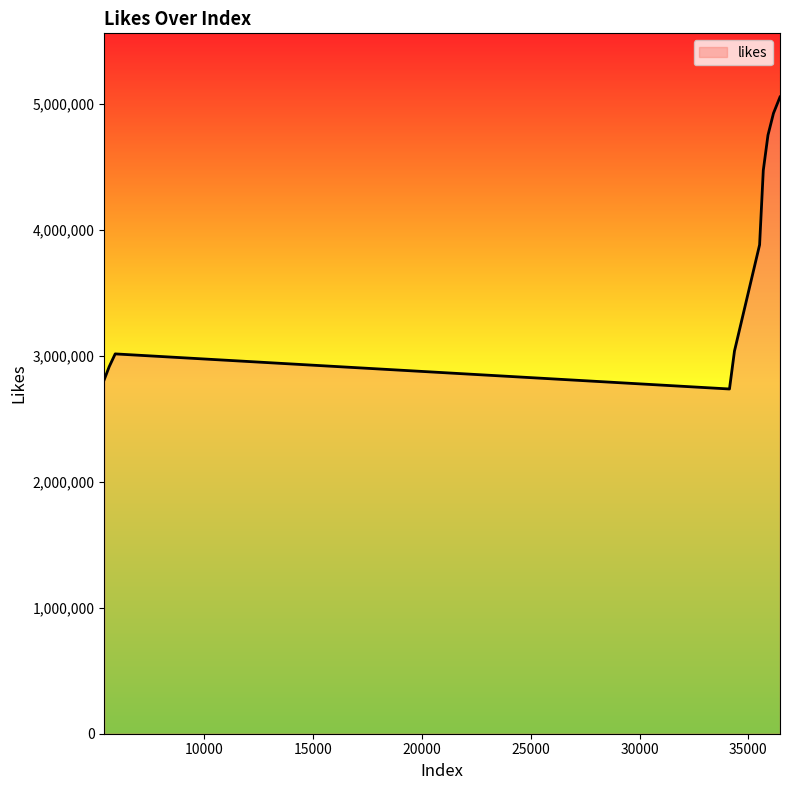

What is the difference between the maximum and minimum values?

2317377